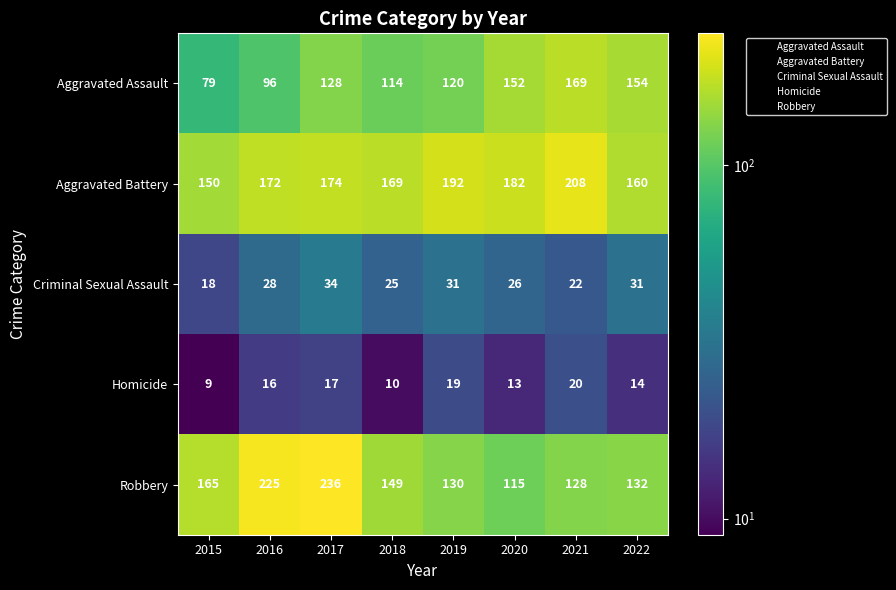

What is the sum of all Robbery values?

1280